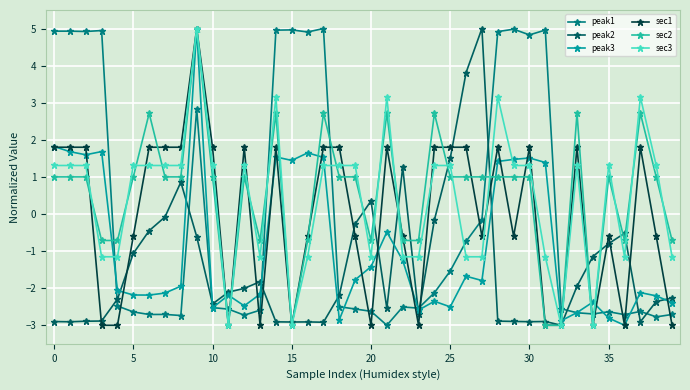

After their last crossing, which series has the higher values: peak3 or sec1?

peak3